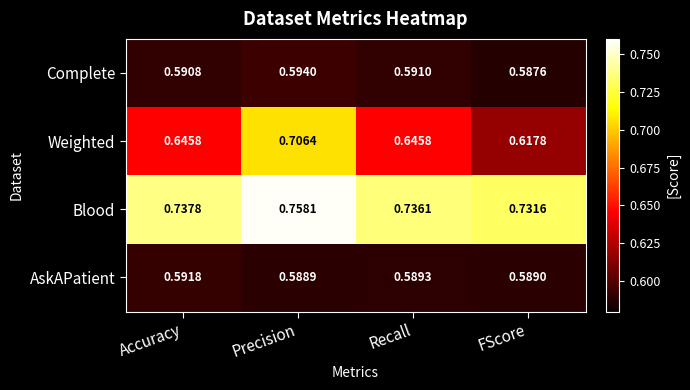

How many series are shown in this chart?

4